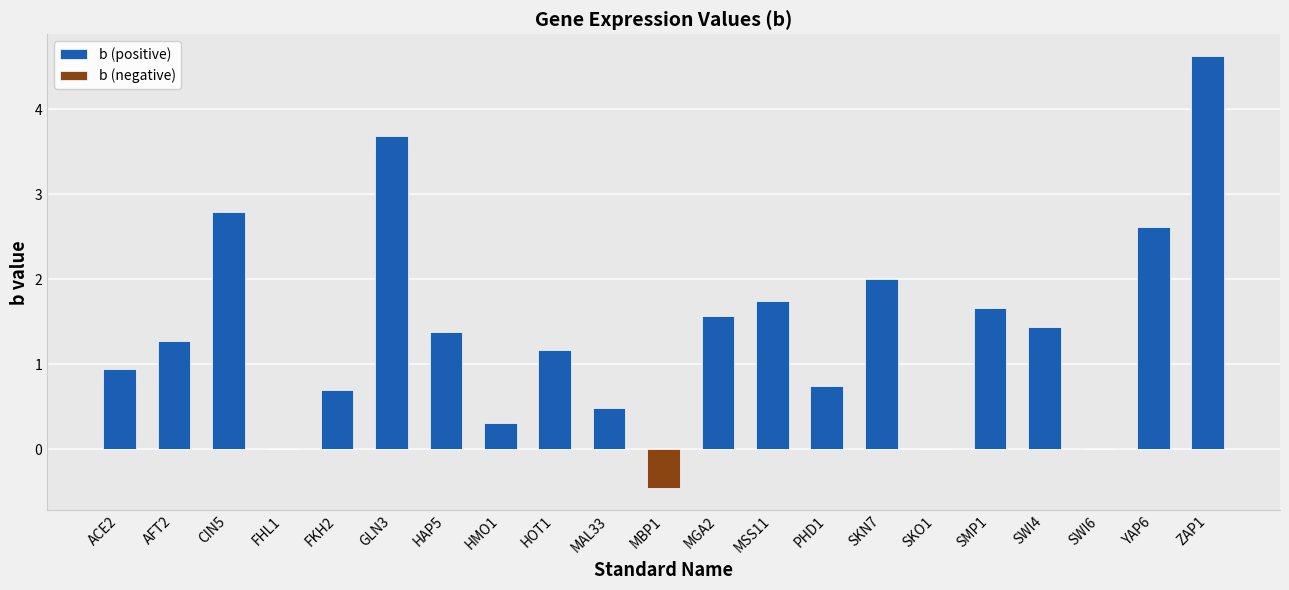

Rank the series by their average value, from highest to lowest.

b (positive), b (negative)